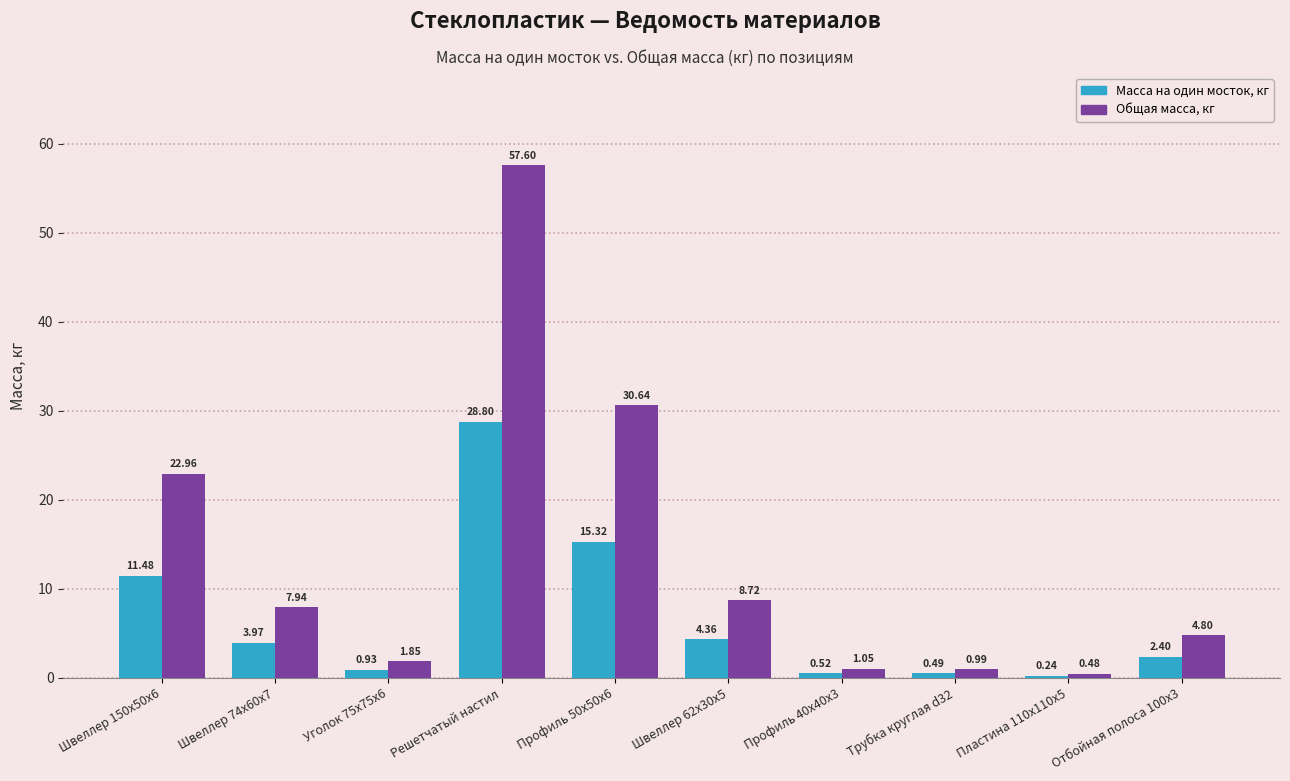

What is the difference between the maximum and minimum values in the Масса на один мосток, кг series?

28.6